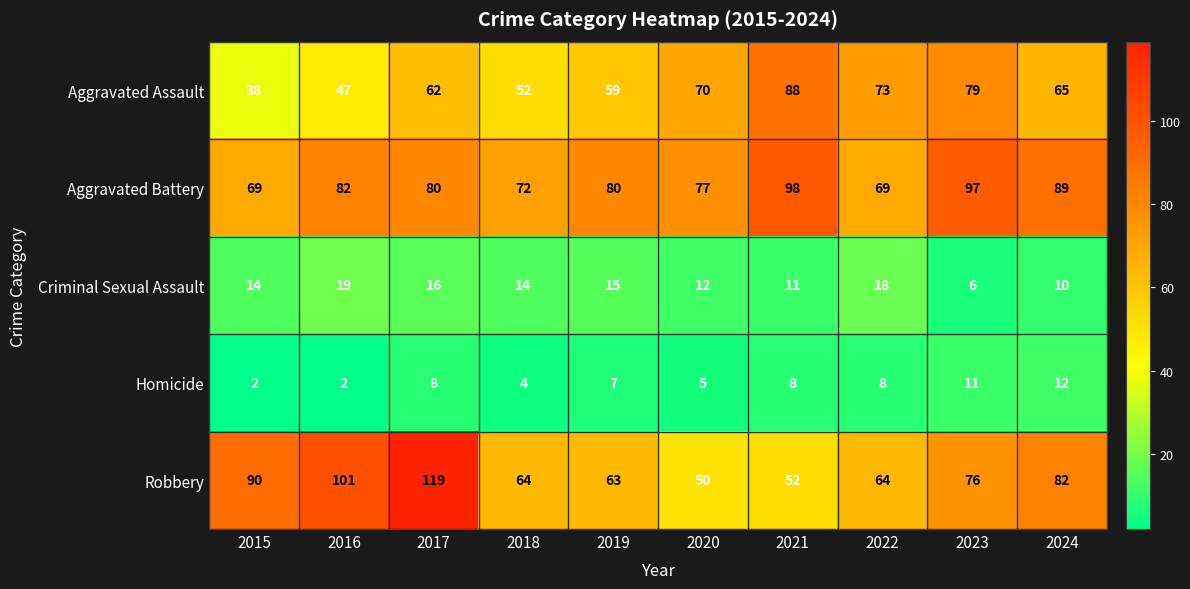

At which label does Robbery reach its minimum?

2020